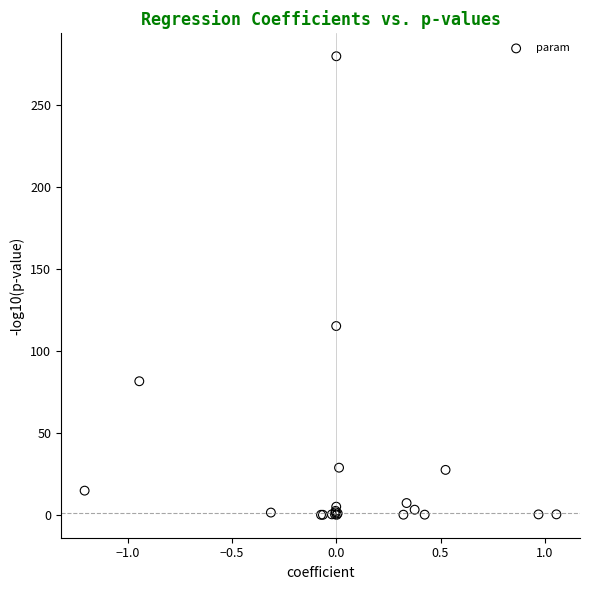

What Y value in the scatter plot is closest to 139?

115.2